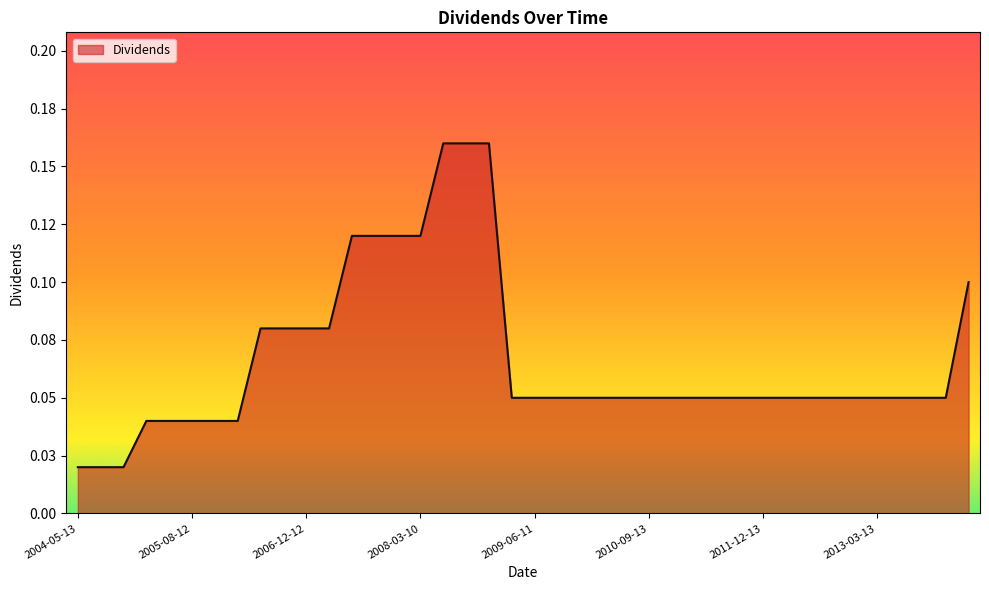

Which category has the lowest value across all series?

2004-05-13